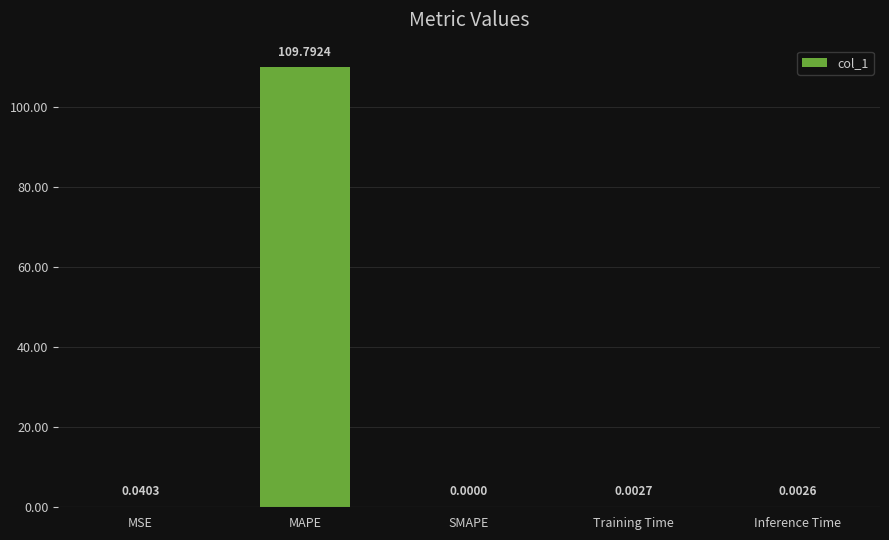

Which label corresponds to the largest value in the chart?

MAPE